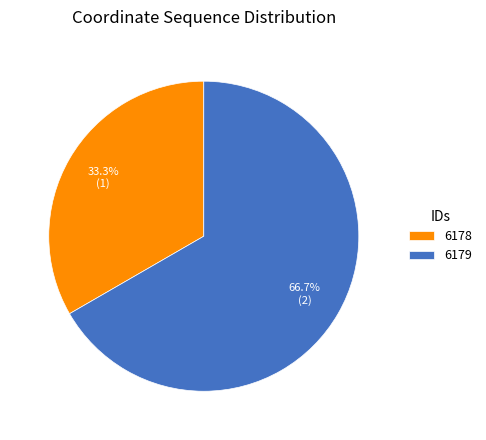

Does 6178 account for over 50% of the chart?

No